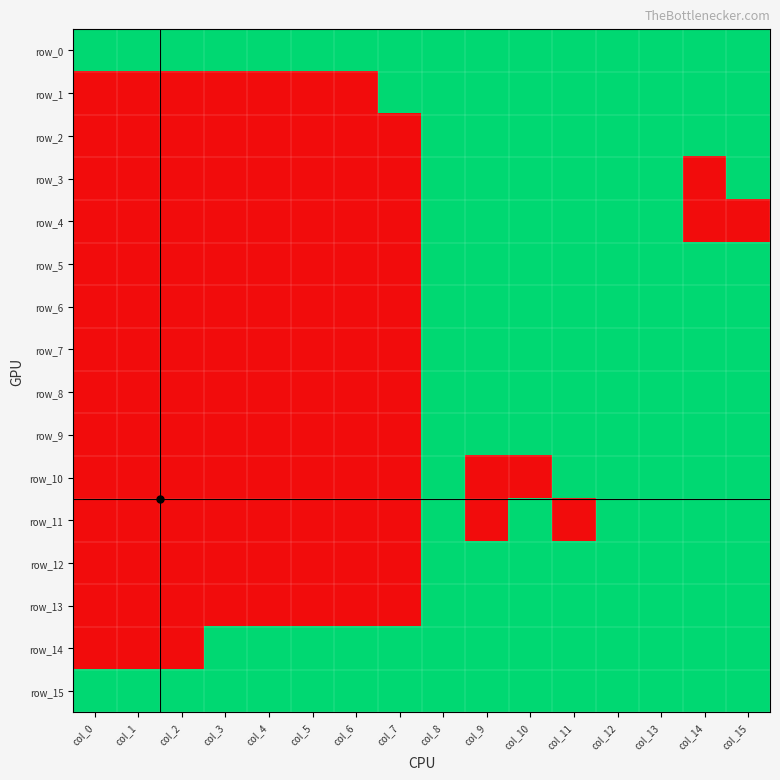

Rank the categories by row_1 value from highest to lowest.

col_7, col_8, col_9, col_10, col_11, col_12, col_13, col_14, col_15, col_0, col_1, col_2, col_3, col_4, col_5, col_6